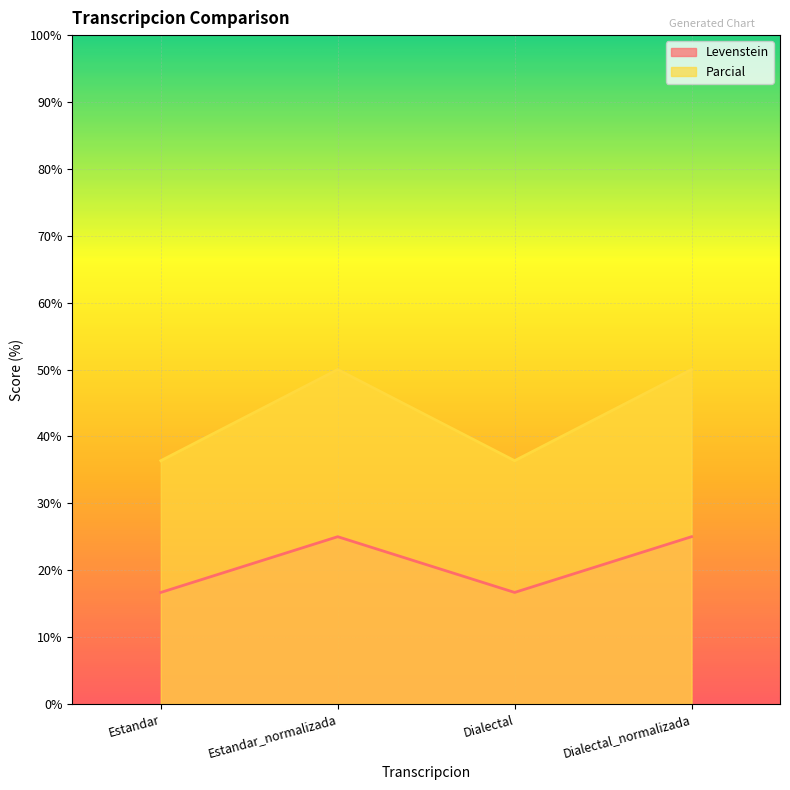

The value of Parcial at Estandar_normalizada is 15.7. True or false?

False